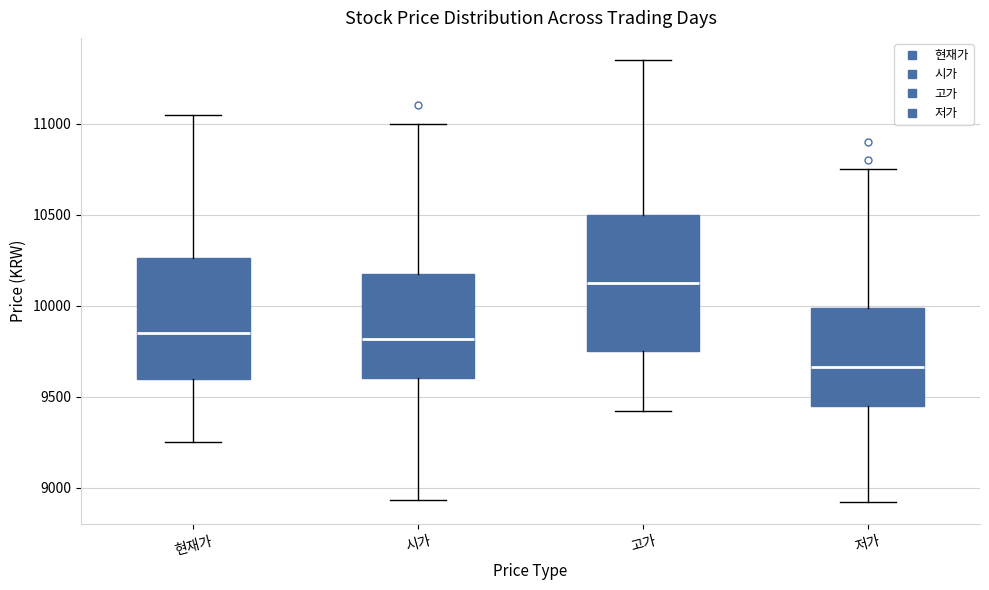

Where is the upper edge of the box for 고가 on the y-axis? The values are not printed on the chart, so give them approximately, as read against the axis.

10500